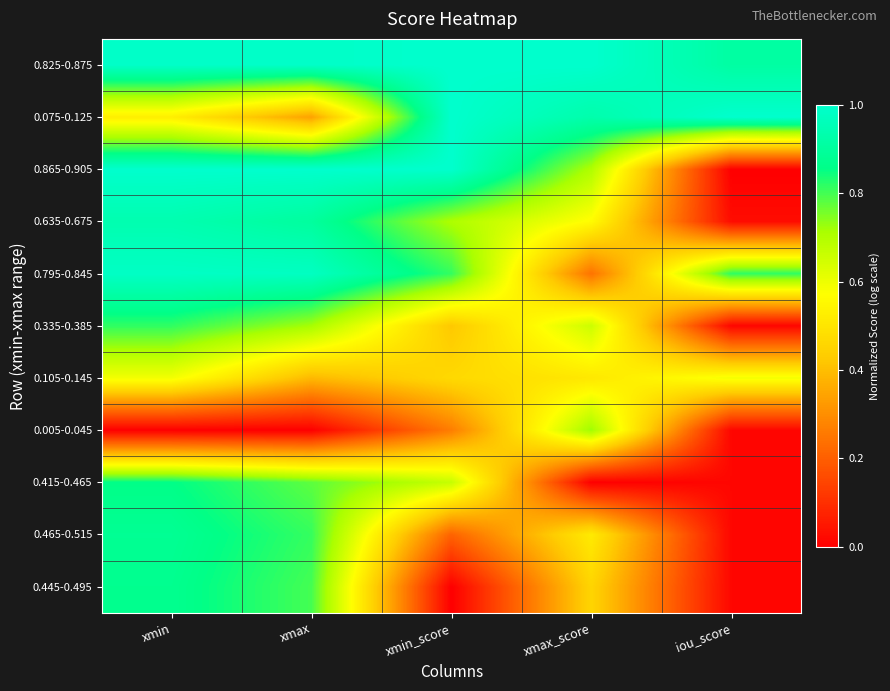

Reading left to right, extract all data points from this chart.

0.825-0.875: xmin=1.0	xmax=1.0	xmin_score=1.0	xmax_score=1.0	iou_score=0.9
0.075-0.125: xmin=0.5	xmax=0.3	xmin_score=1.0	xmax_score=0.9	iou_score=1.0
0.865-0.905: xmin=1.0	xmax=1.0	xmin_score=1.0	xmax_score=0.7	iou_score=0.0
0.635-0.675: xmin=0.9	xmax=0.9	xmin_score=0.7	xmax_score=0.6	iou_score=0.0
0.795-0.845: xmin=1.0	xmax=1.0	xmin_score=0.8	xmax_score=0.2	iou_score=0.8
0.335-0.385: xmin=0.8	xmax=0.7	xmin_score=0.4	xmax_score=0.7	iou_score=0.0
0.105-0.145: xmin=0.6	xmax=0.4	xmin_score=0.5	xmax_score=0.5	iou_score=0.6
0.005-0.045: xmin=0.0	xmax=0.0	xmin_score=0.3	xmax_score=0.7	iou_score=0.0
0.415-0.465: xmin=0.9	xmax=0.8	xmin_score=0.7	xmax_score=0.0	iou_score=0.0
0.465-0.515: xmin=0.9	xmax=0.8	xmin_score=0.2	xmax_score=0.5	iou_score=0.0
0.445-0.495: xmin=0.9	xmax=0.8	xmin_score=0.0	xmax_score=0.5	iou_score=0.0